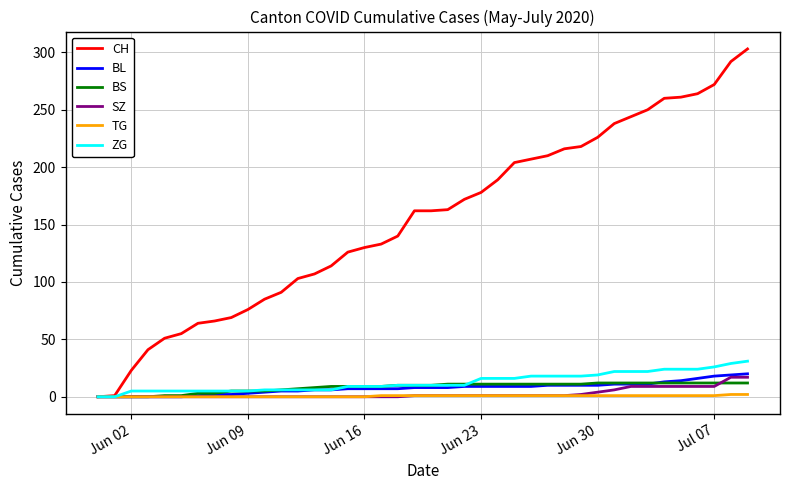

What is the difference between the second highest and second lowest values in the BL series?

19